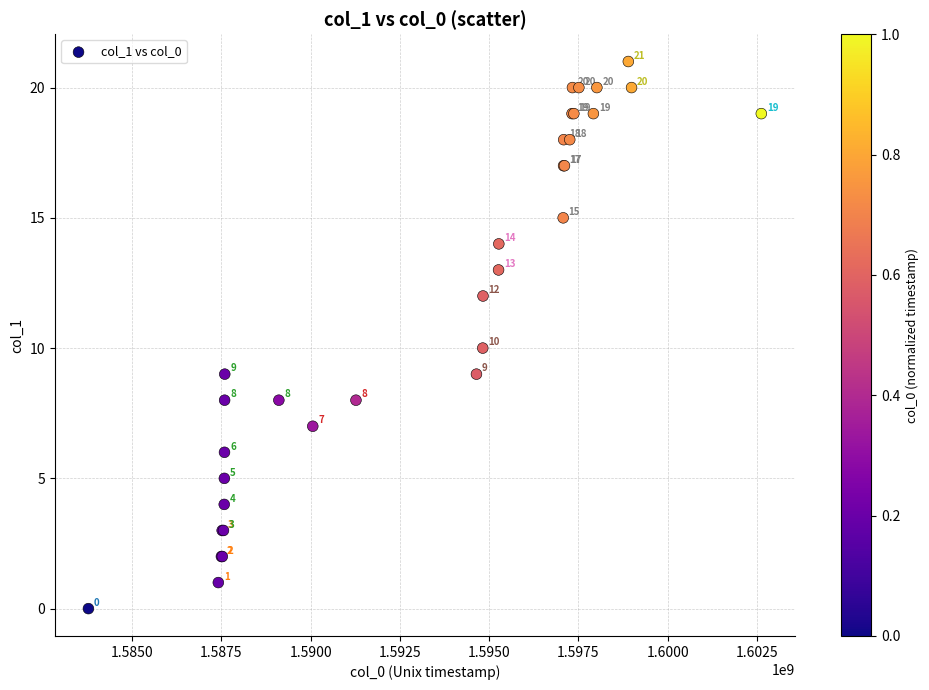

What Y value in the scatter plot is closest to 10?

10